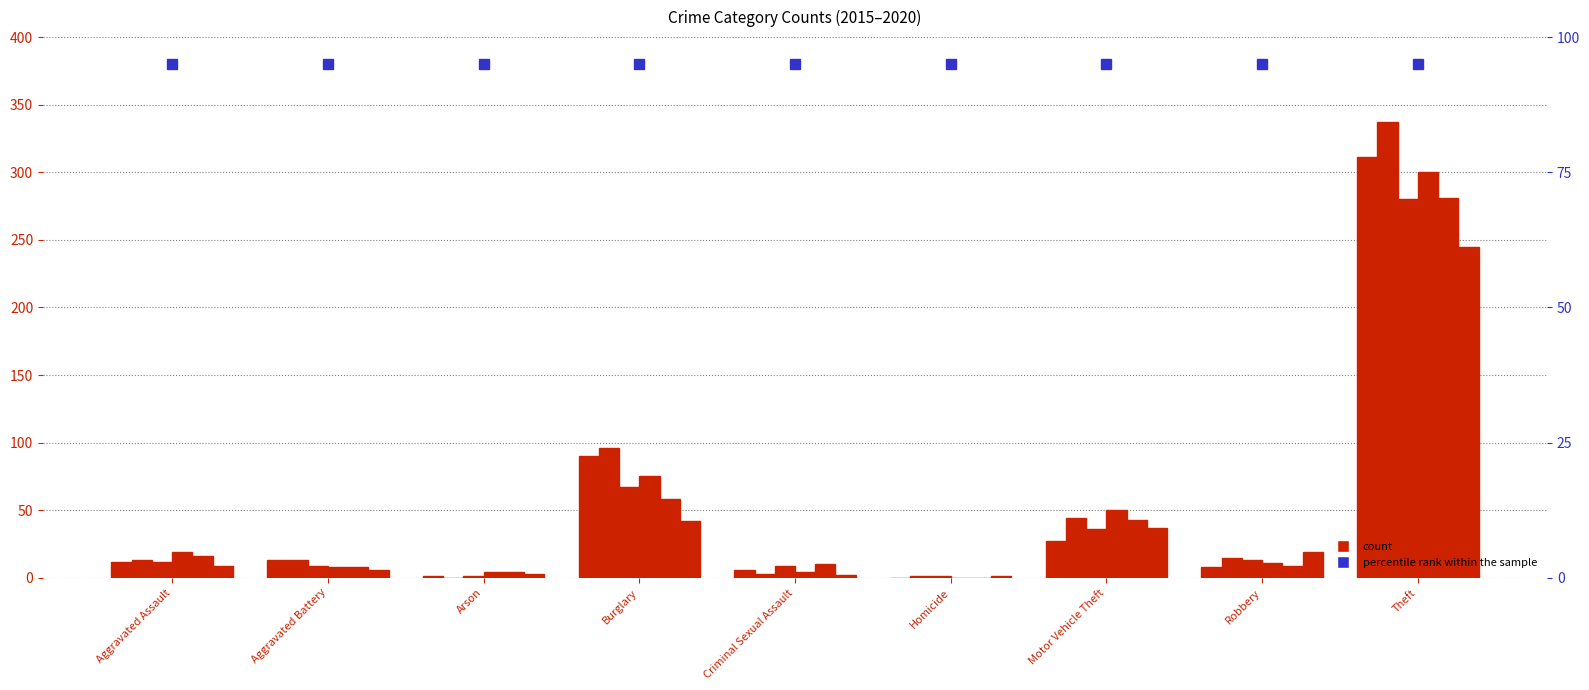

Which category has the highest value across all series?

Theft